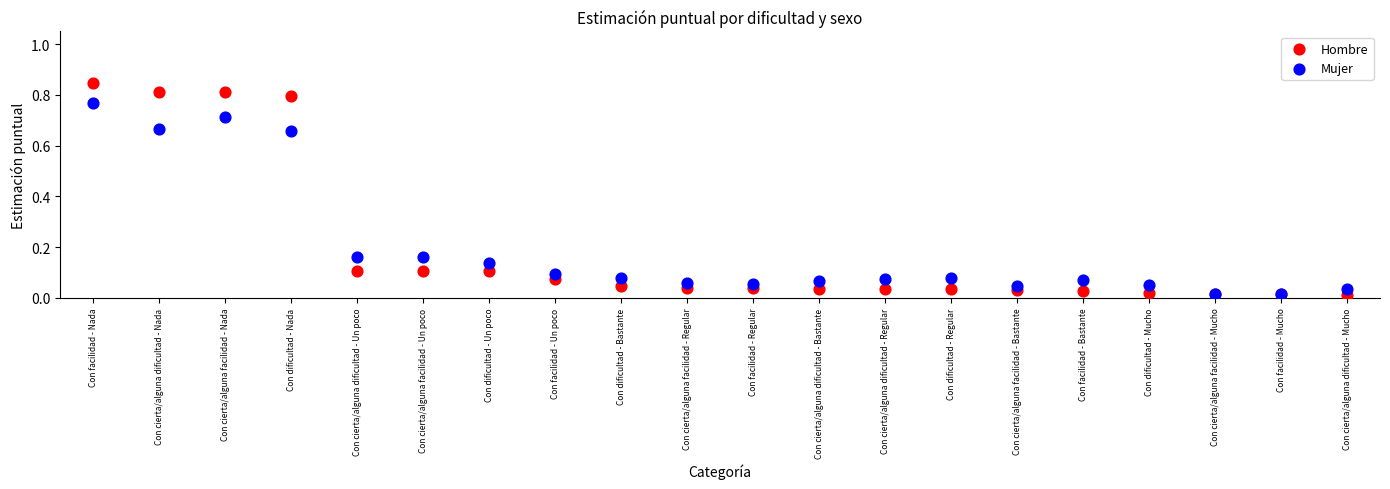

Which series reaches the maximum Y coordinate?

Hombre